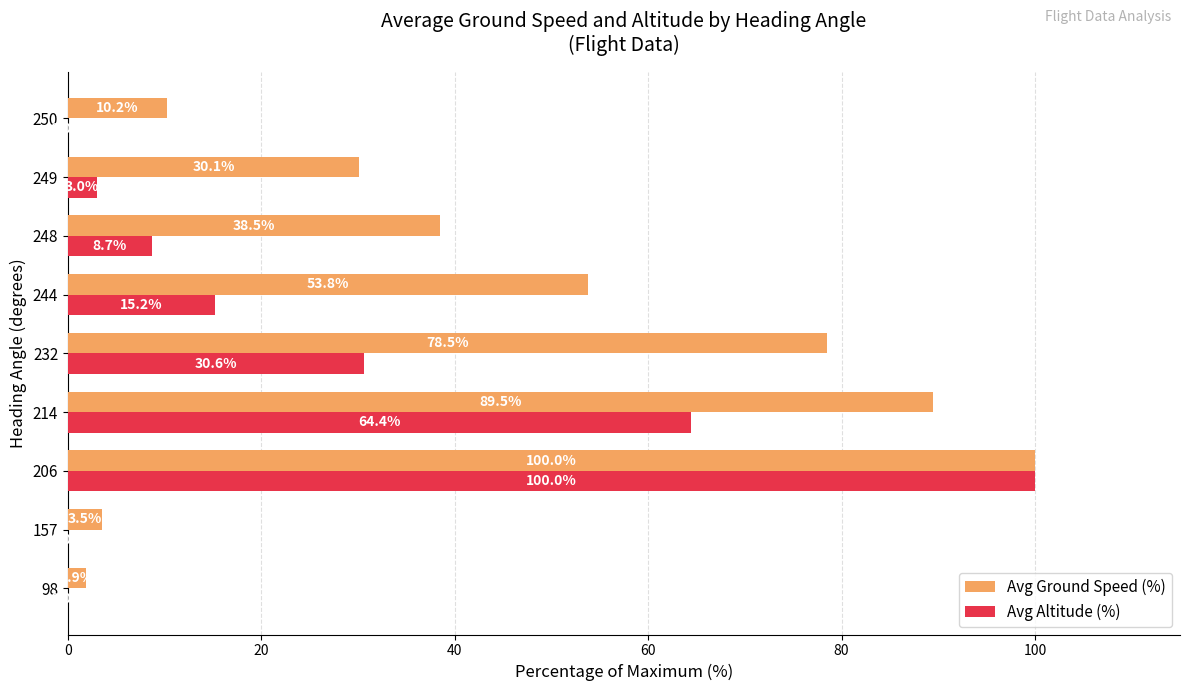

Read the Avg Ground Speed (%) value at 232.

78.5